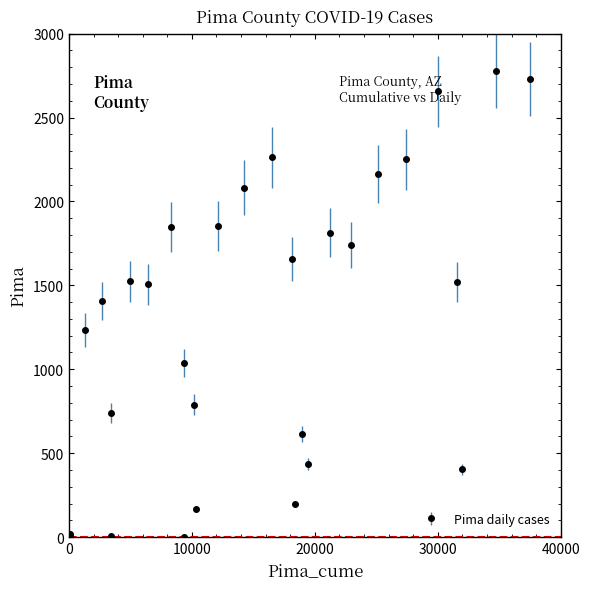

What is the sum of all values?

37459